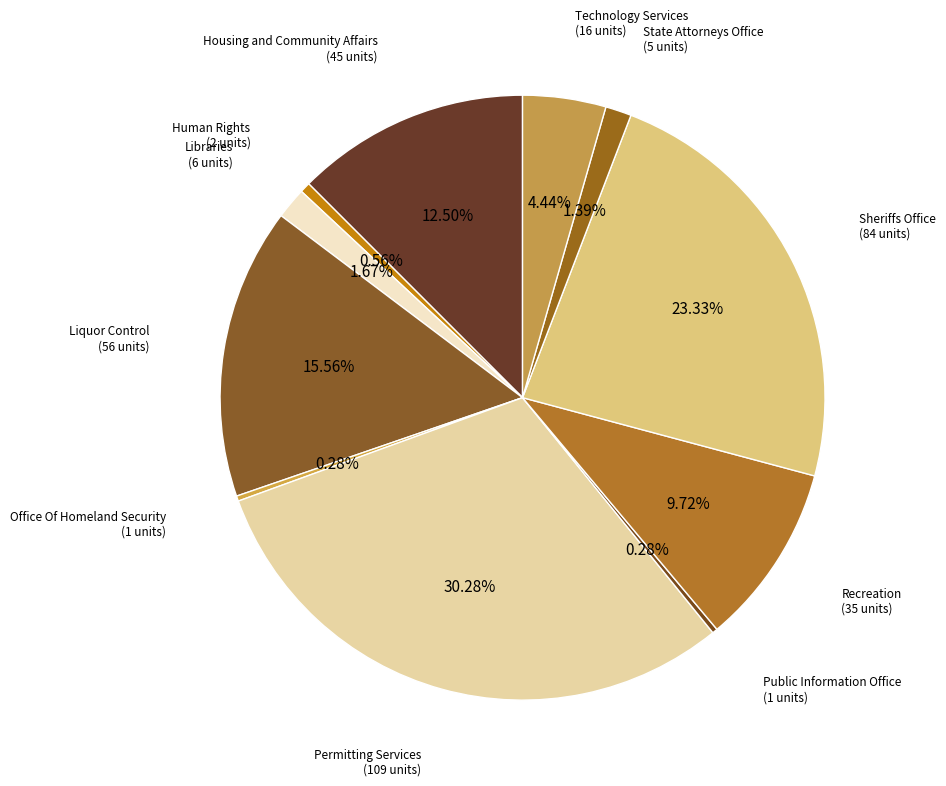

Rank the categories by value from lowest to highest.

Office Of Homeland Security, Public Information Office, Human Rights, State Attorneys Office, Libraries, Technology Services, Recreation, Housing and Community Affairs, Liquor Control, Sheriffs Office, Permitting Services